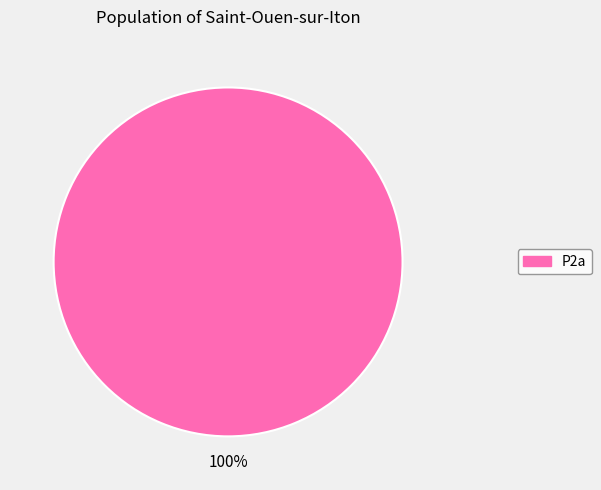

Does any single category account for the majority?

Yes